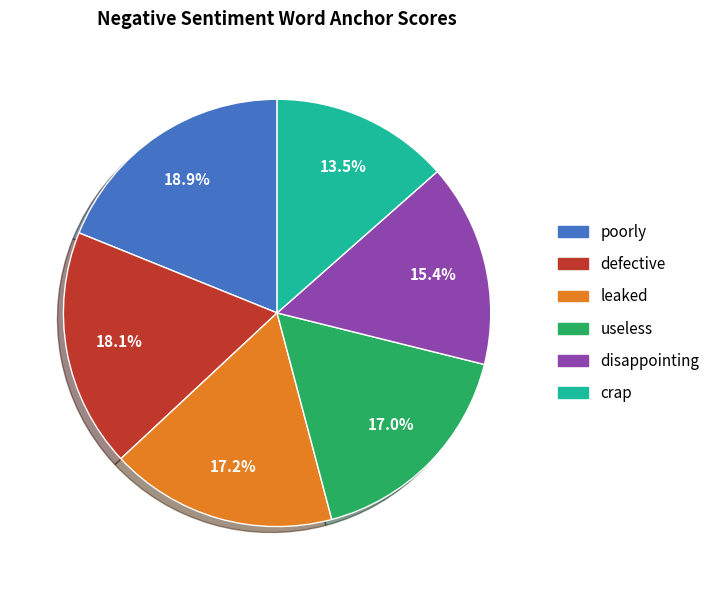

Do disappointing and crap together represent more than half of the pie?

No